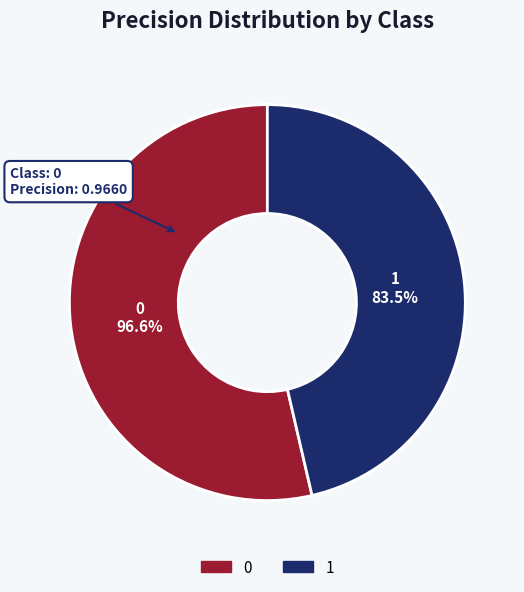

The 0 slice represents 54% of the pie. True or false?

True